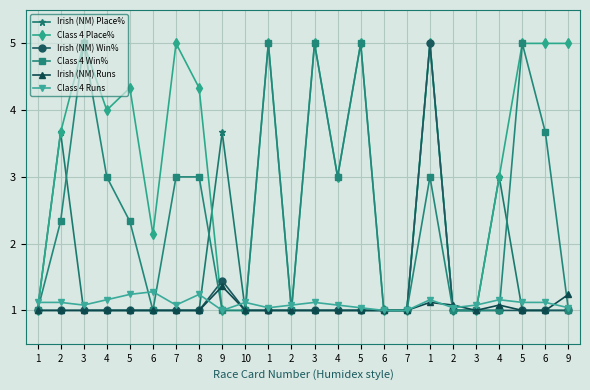

Between 8 and 1, which series saw the biggest shift?

Irish (NM) Place%